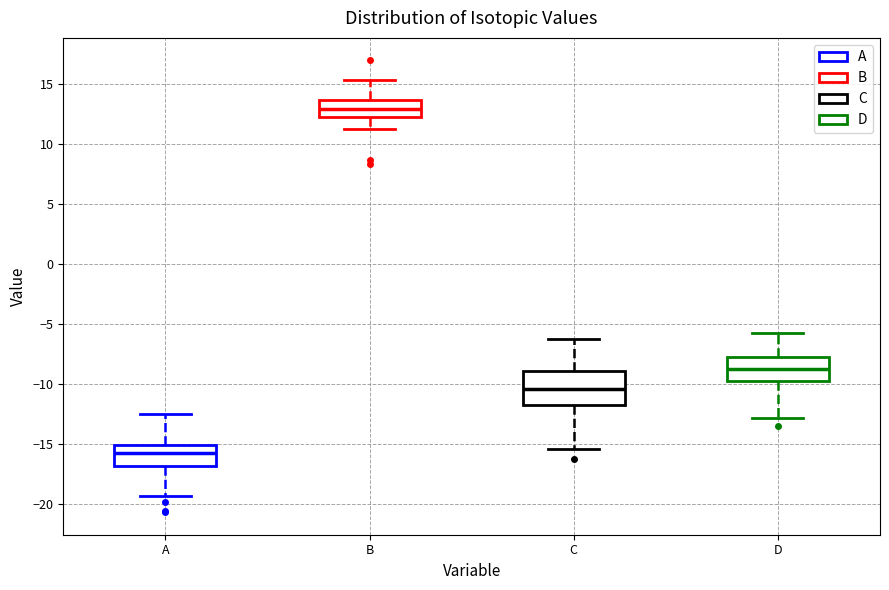

Reading left to right, read every box against the y-axis: the position of its median line, the range the box covers, and the ends of its whiskers. The values are not printed on the chart, so give them approximately, as read against the axis.

A: median -16.0, box -17.0 to -15.0, whiskers -19.5 to -12.5
B: median 13.0, box 12.5 to 13.5, whiskers 11.0 to 15.5
C: median -10.5, box -12.0 to -9.0, whiskers -15.5 to -6.0
D: median -8.5, box -10.0 to -7.5, whiskers -13.0 to -5.5